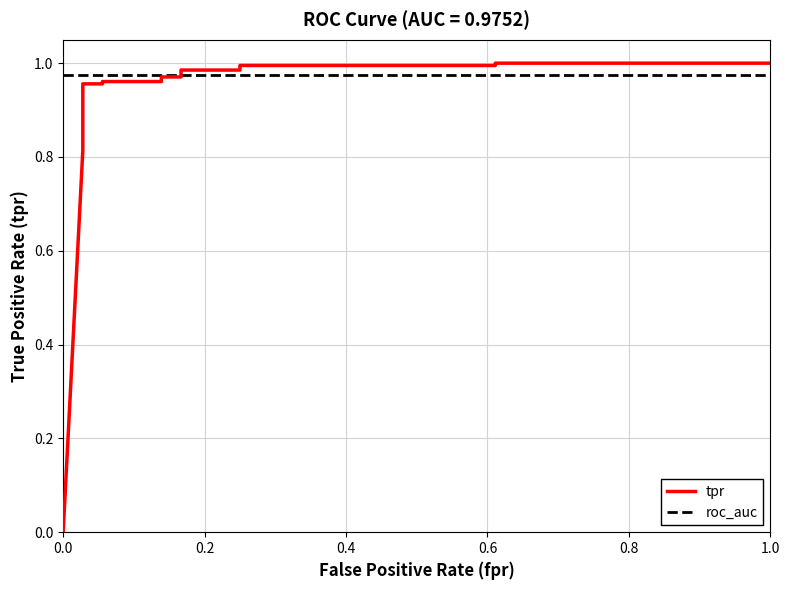

Reading left to right, extract all data points from this chart.

tpr: 0.0	0.8	0.8	0.9	0.9	1.0	1.0	1.0	1.0	1.0	1.0	1.0	1.0	1.0	1.0	1.0	1.0
roc_auc: 1.0	1.0	1.0	1.0	1.0	1.0	1.0	1.0	1.0	1.0	1.0	1.0	1.0	1.0	1.0	1.0	1.0